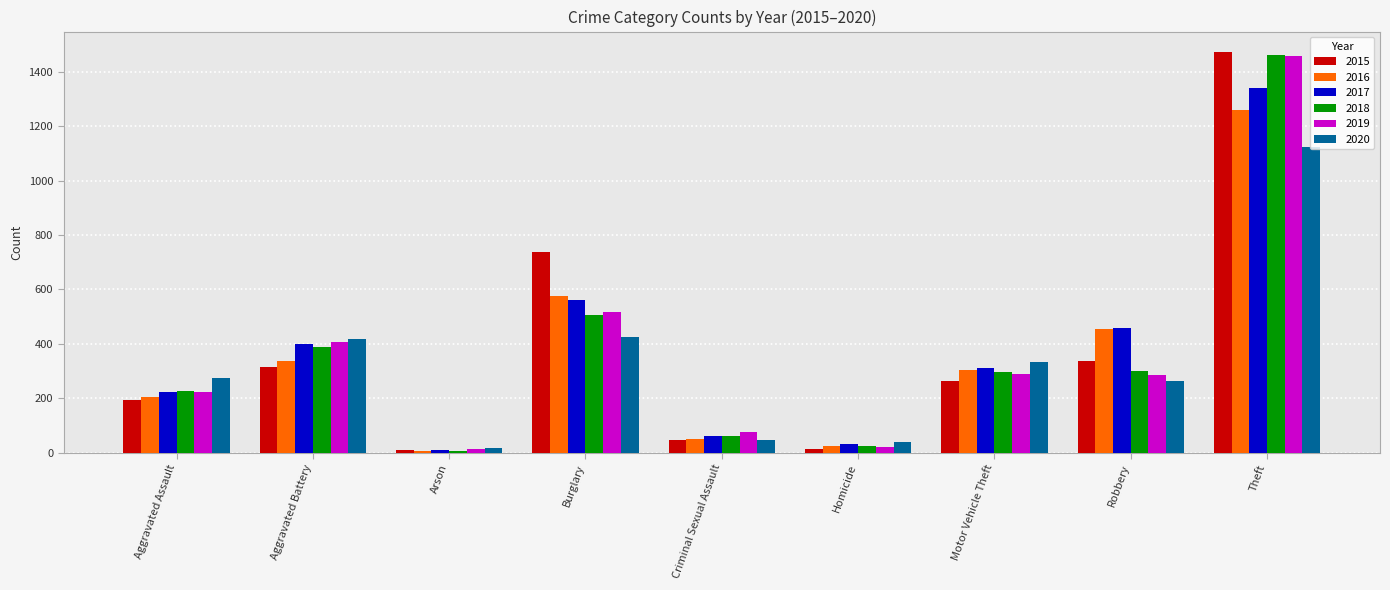

Is it true that 2015 equals 316 at Aggravated Battery?

True